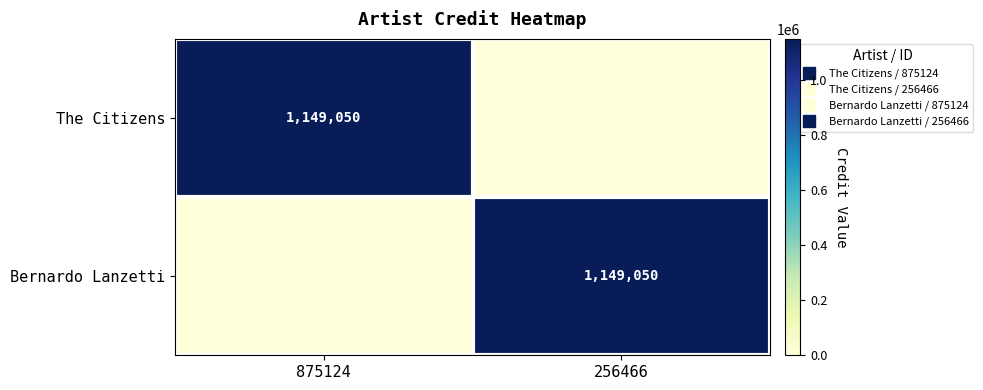

What is the difference between the maximum and minimum values in the The Citizens series?

1149050